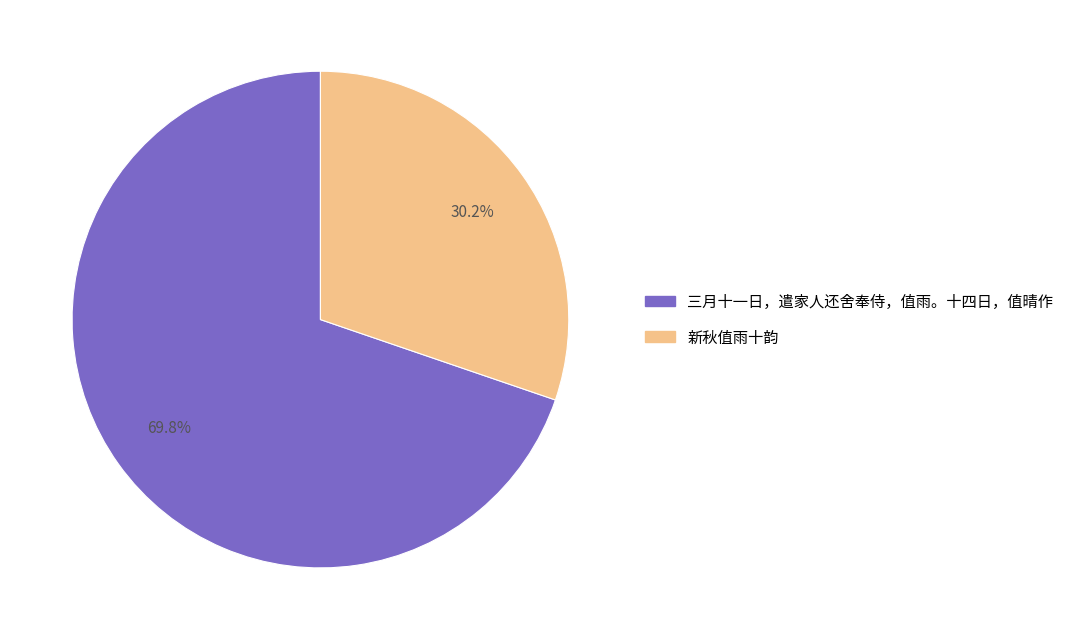

True or false: 新秋值雨十韵 accounts for 45% of the total.

False